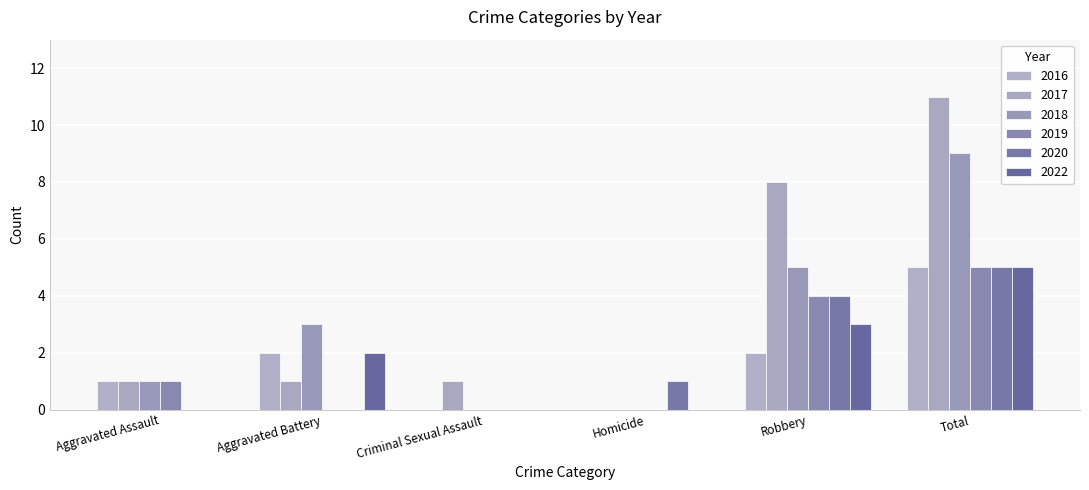

The 2019 series shows 4 at Robbery. True or false?

True